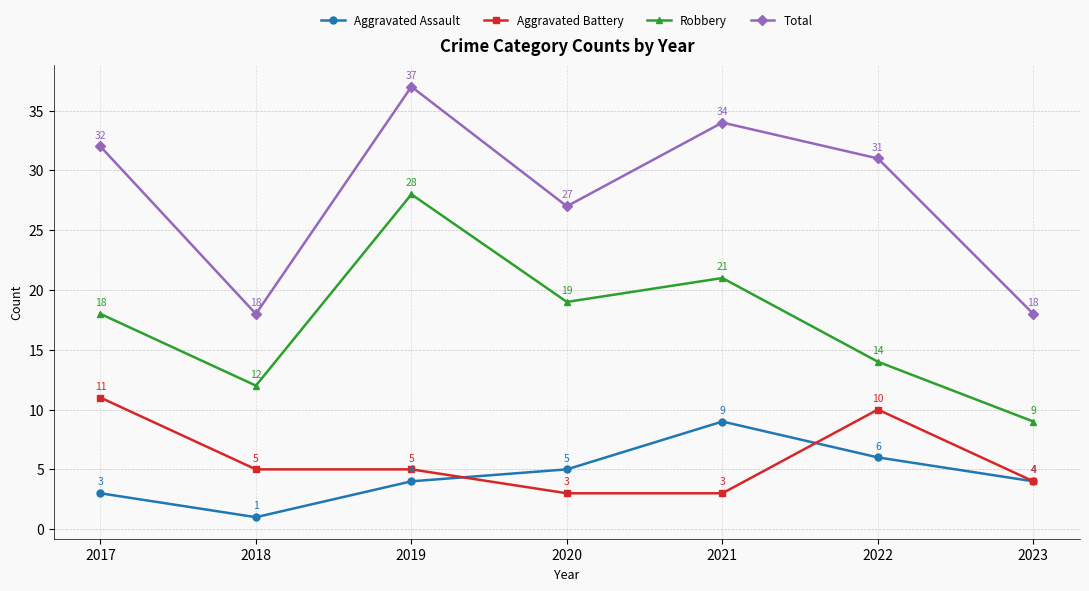

True or false: Aggravated Assault and Total intersect in this chart.

False